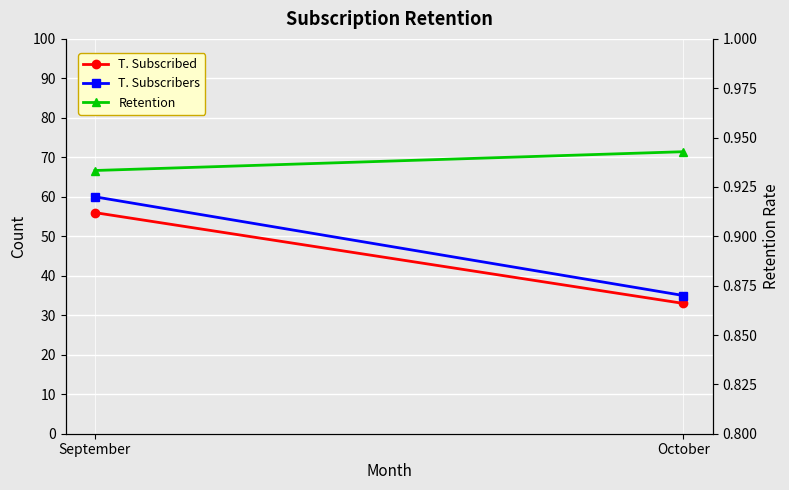

At how many categories does at least one series exceed 8?

2